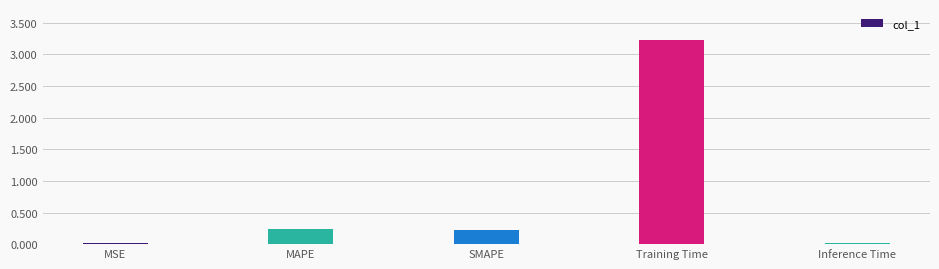

What is the difference between the maximum and minimum values?

3.2